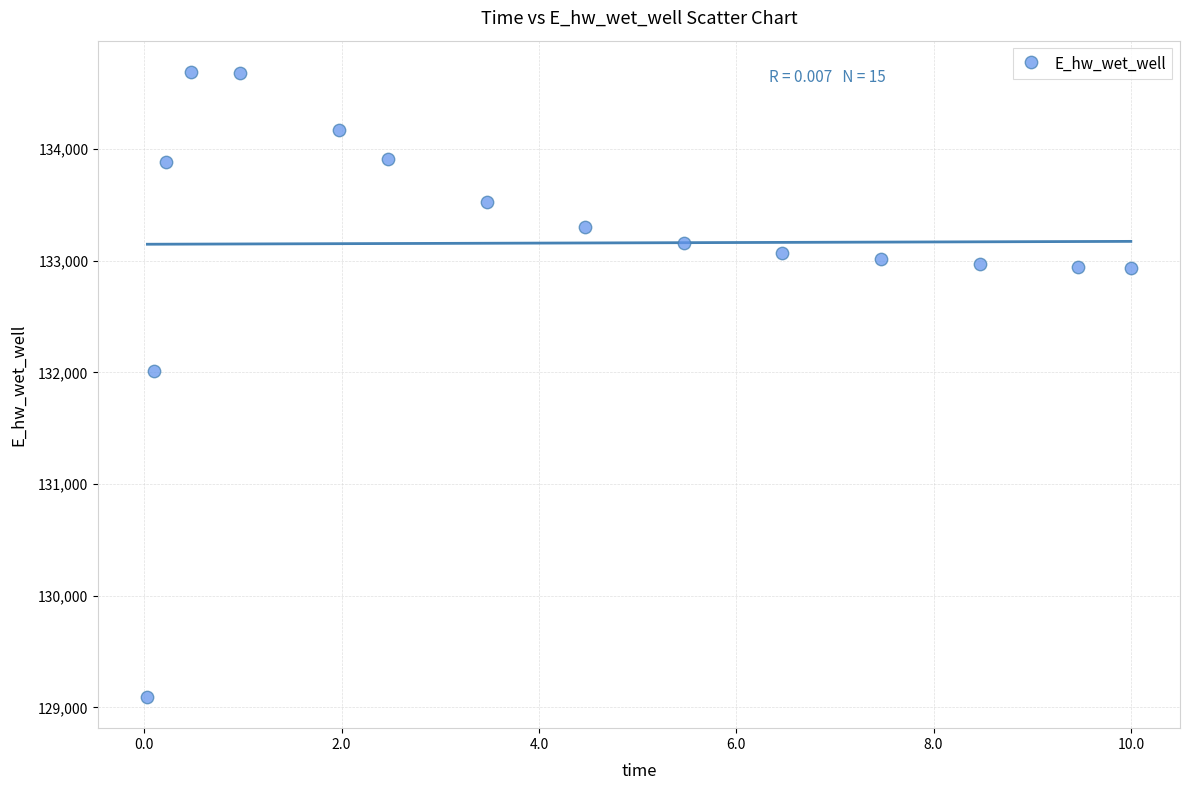

What is the range of Y values (max minus min)?

5596.5